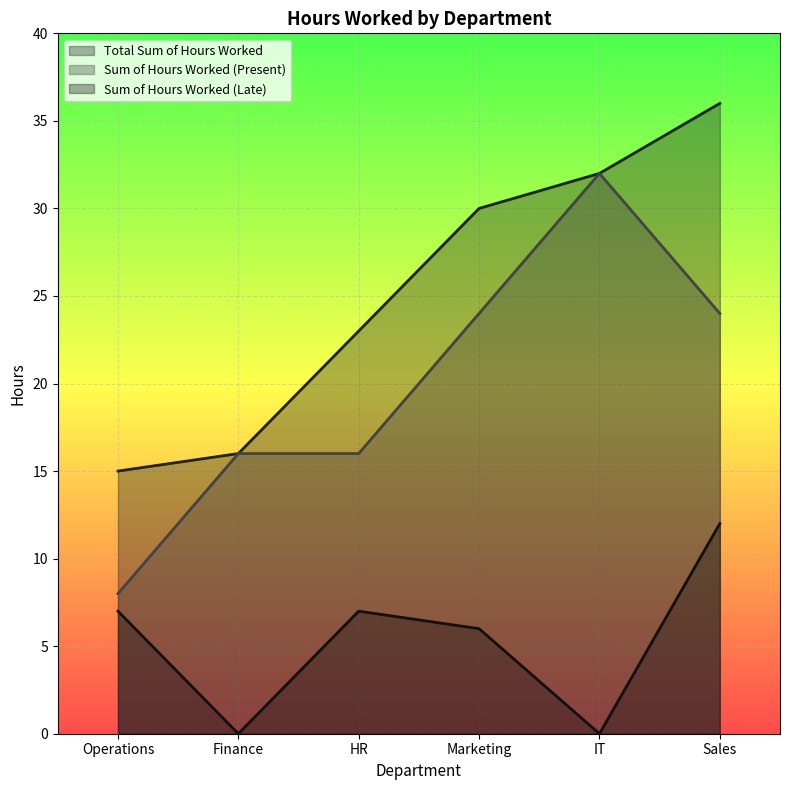

What is the value of the Sum of Hours Worked (Present) point at the 3rd from the left?

16